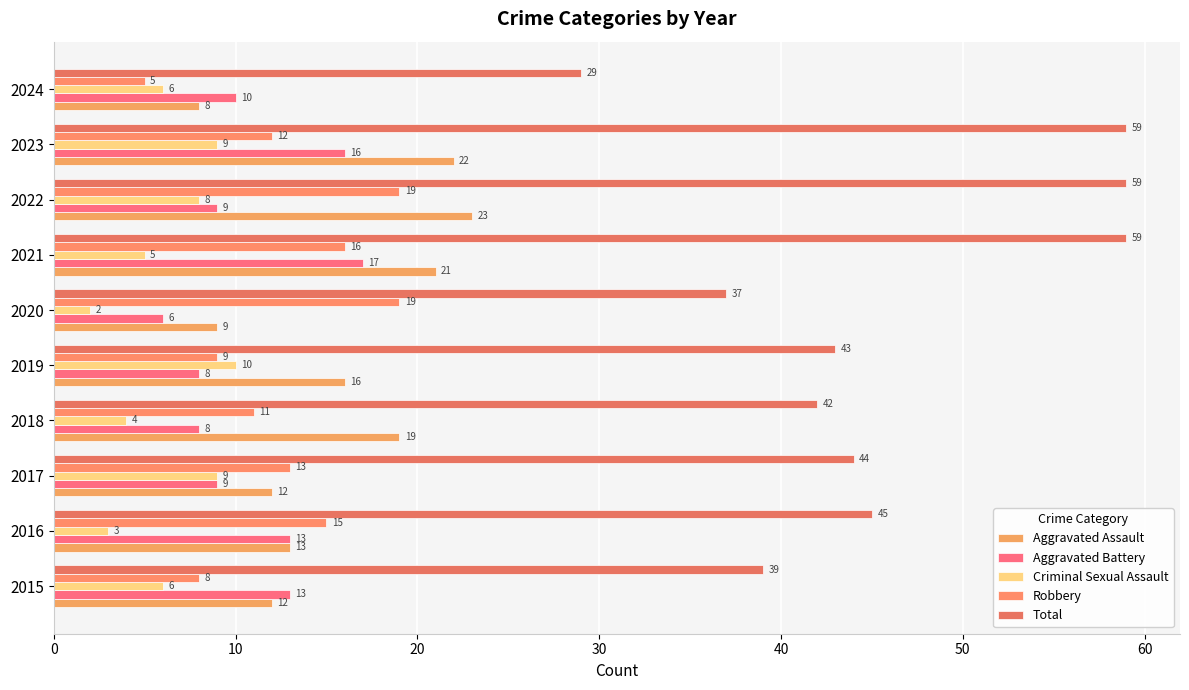

What is the maximum value shown in the chart?

59